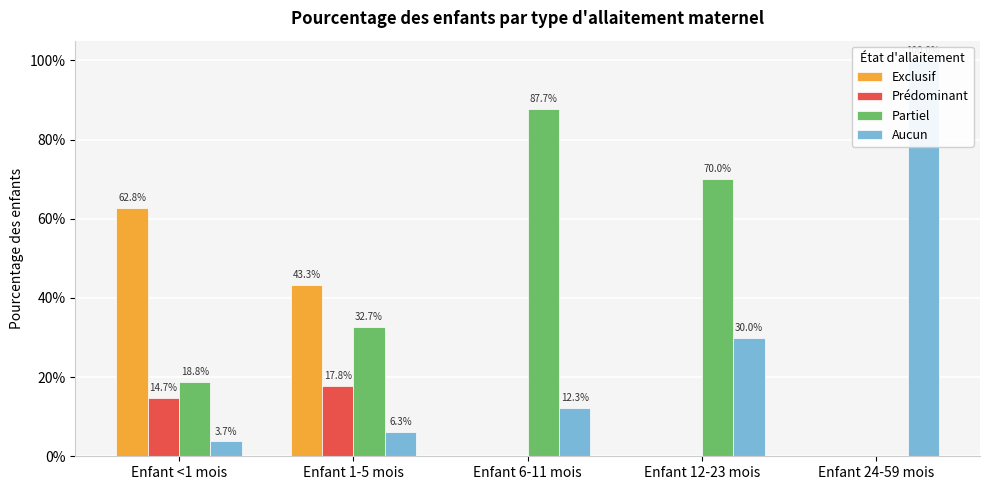

Count the number of categories in the chart.

5